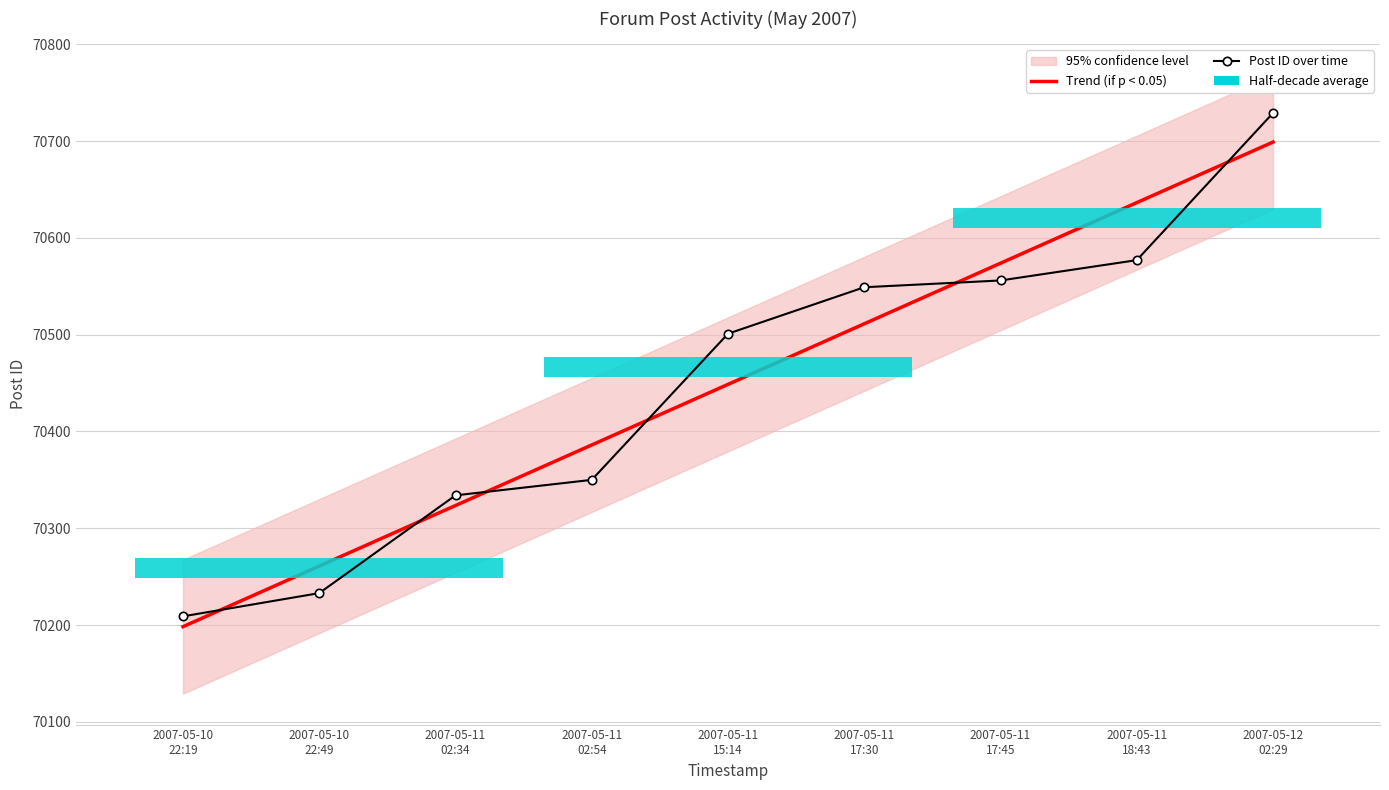

At which category is the sum across all series the highest?

2007-05-12
02:29